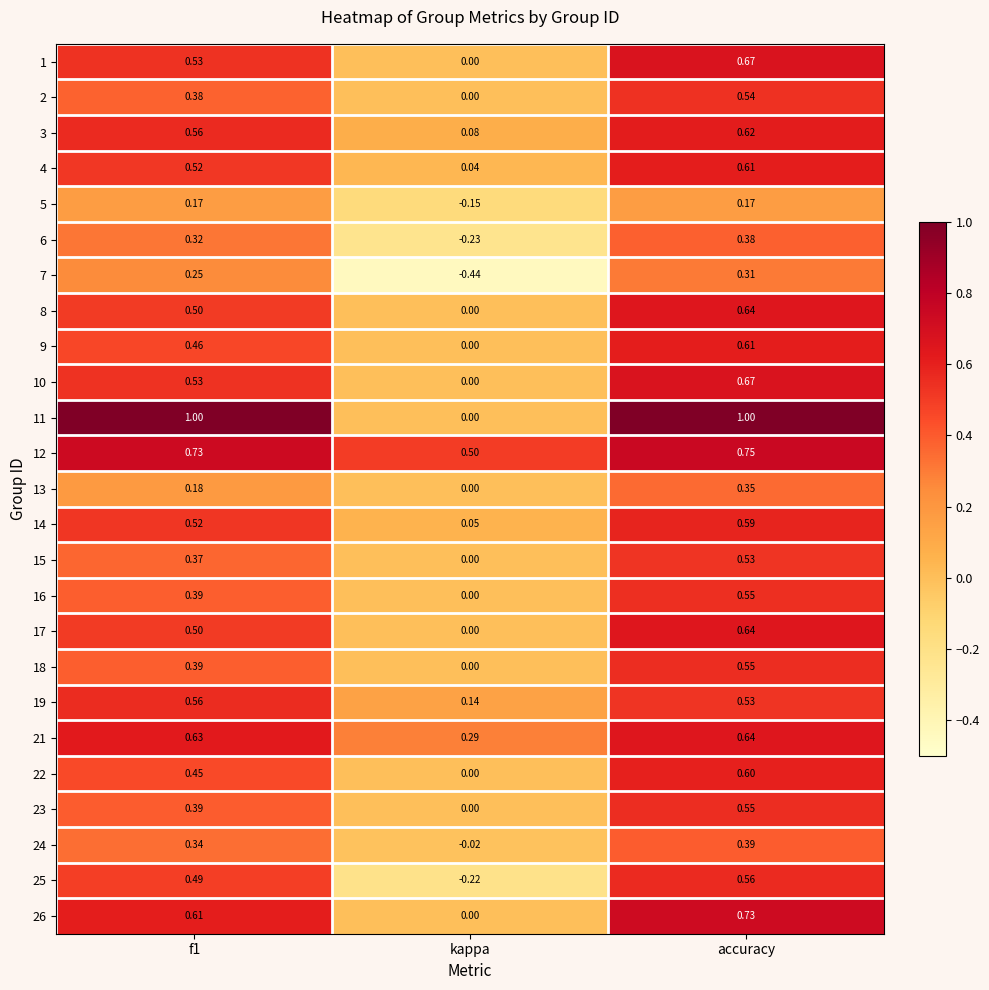

Which series has the widest spread of values?

11